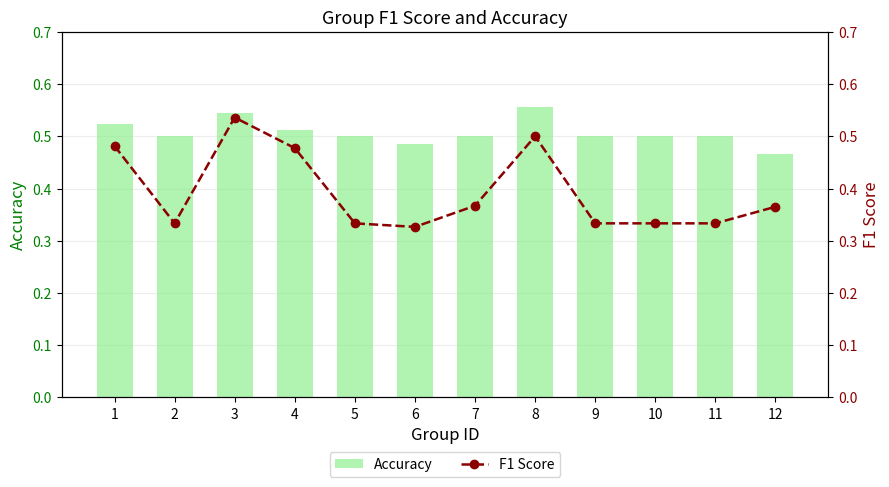

What is the sum of the F1 Score values at 9 and 6?

0.7